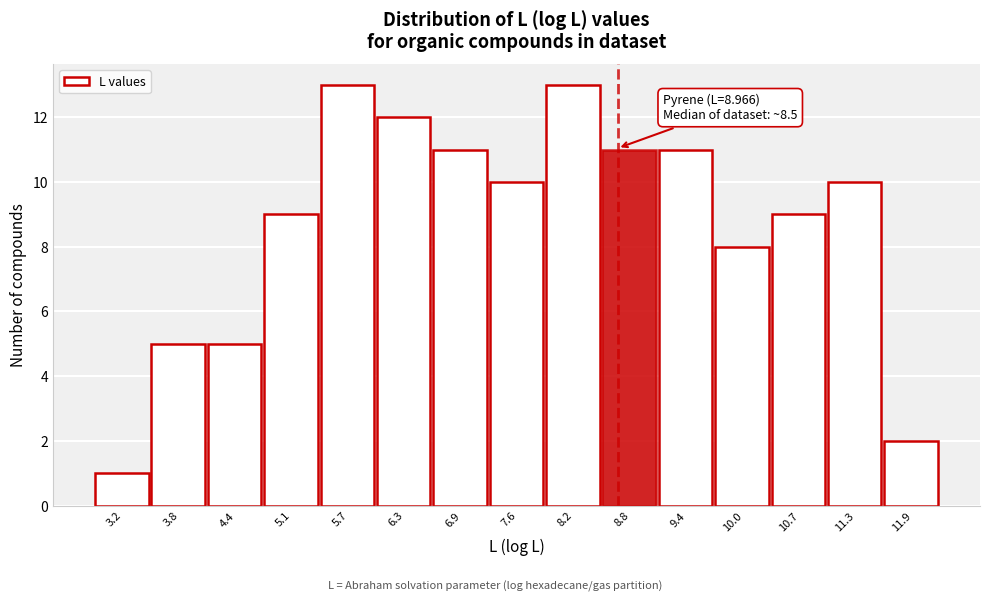

Reading left to right, what are all the values shown in this chart?

3.2=1	3.8=5	4.4=5	5.1=9	5.7=13	6.3=12	6.9=11	7.6=10	8.2=13	8.8=11	9.4=11	10.0=8	10.7=9	11.3=10	11.9=2